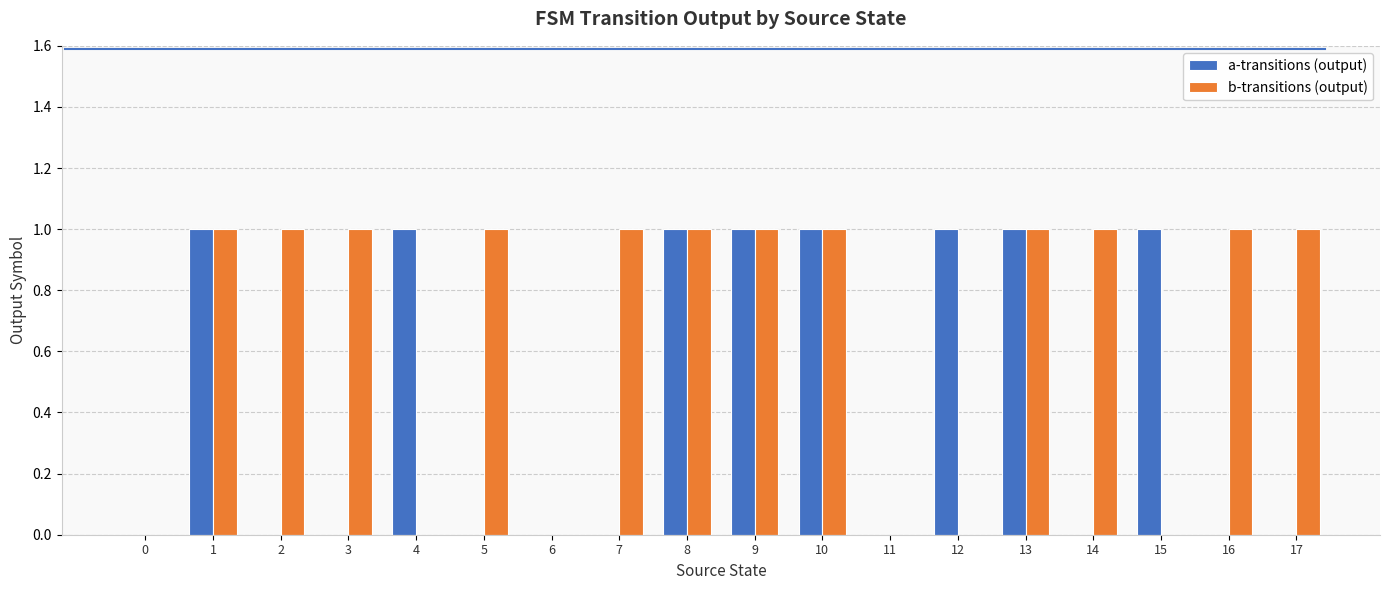

How many groups of bars are there?

18